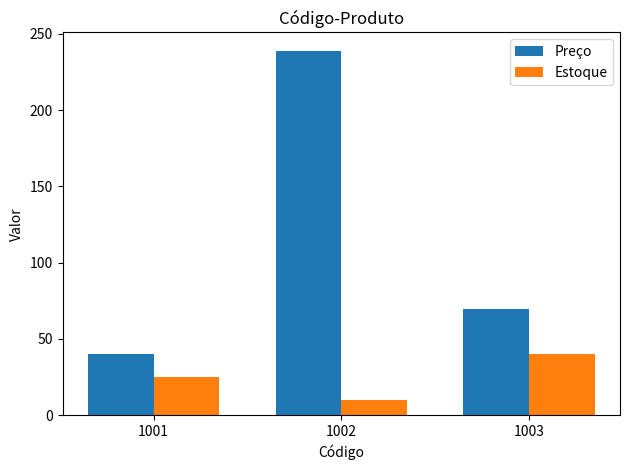

At which category is the sum across all series the highest?

1002